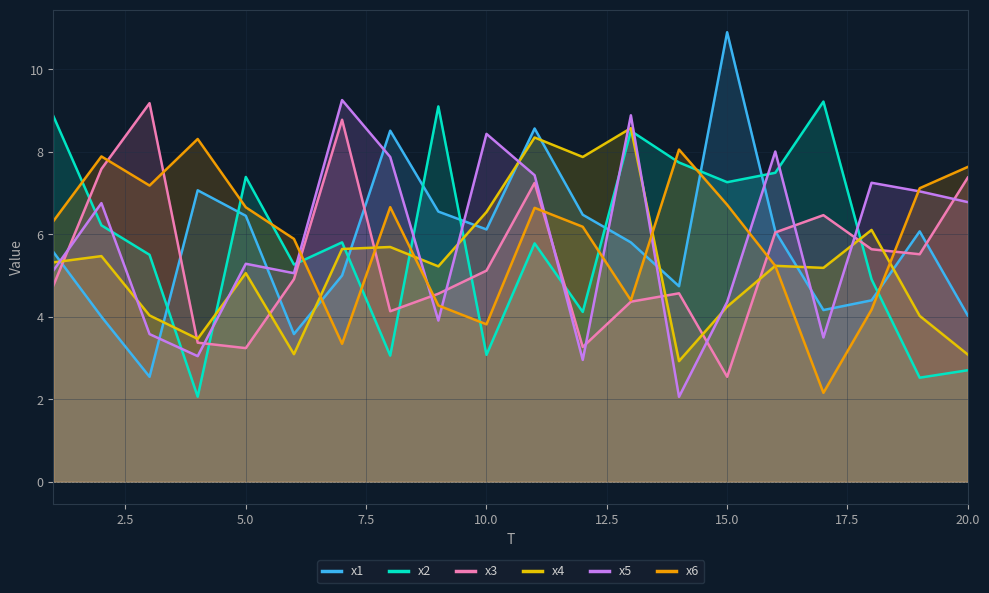

Which series has the largest range (max minus min)?

x1